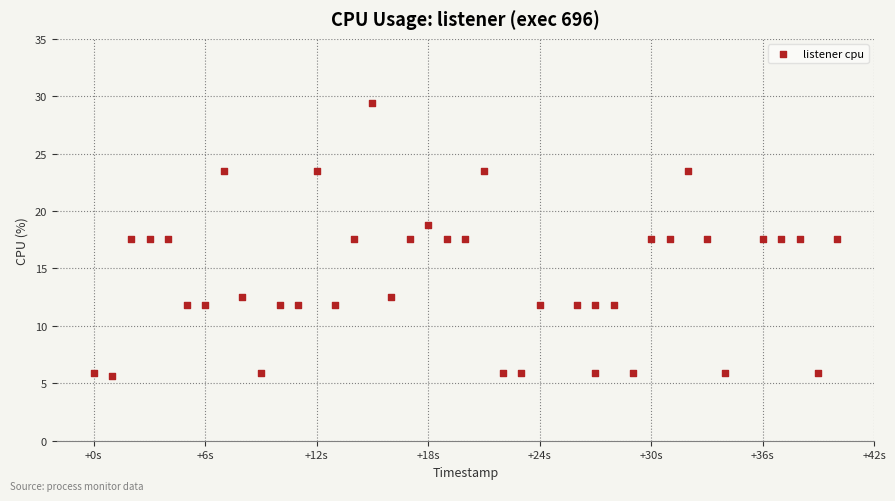

What is the range of X values (max minus min)?

40.0